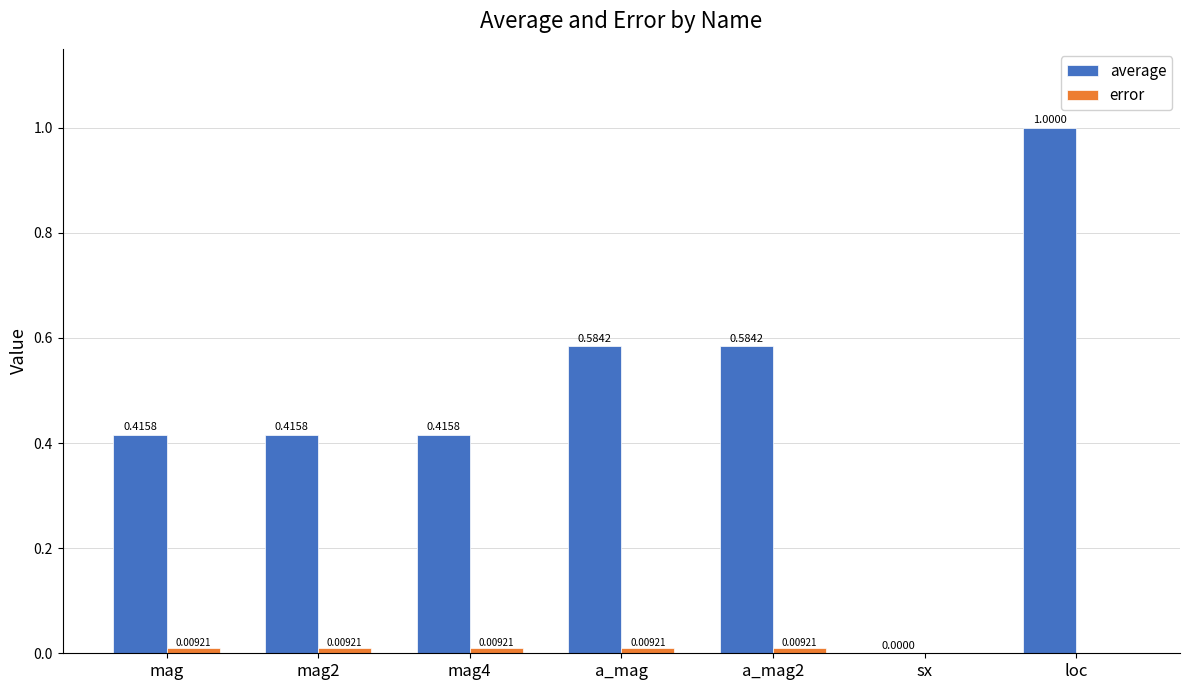

At which label is average closest to 0?

sx